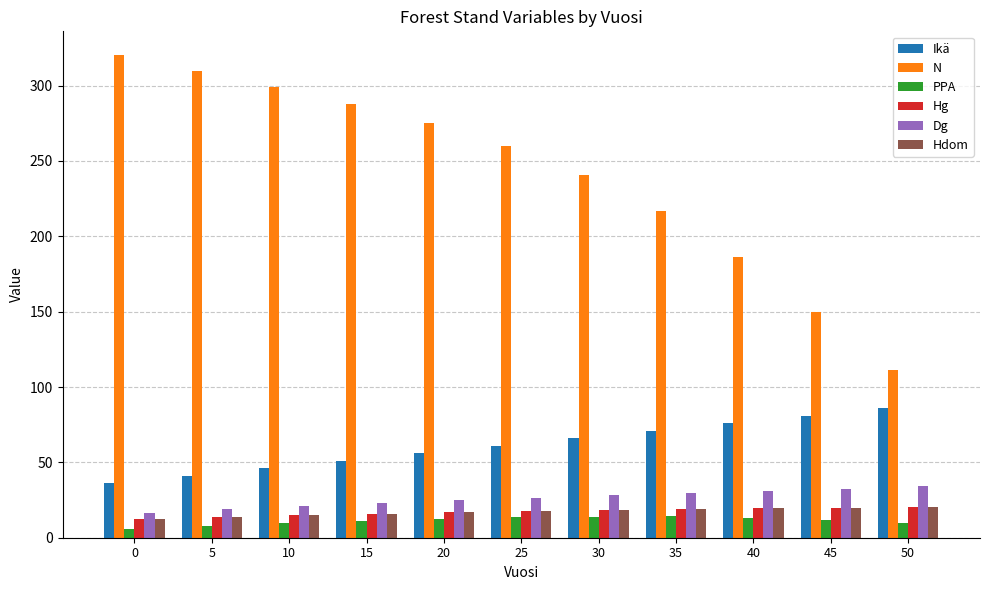

How many values in the Hdom series exceed 17?

6